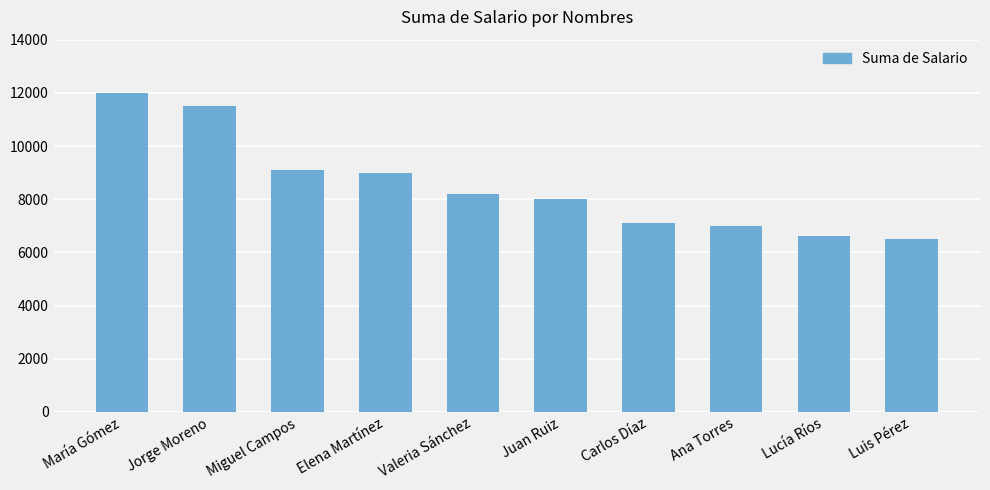

What is the minimum value shown in the chart?

6500